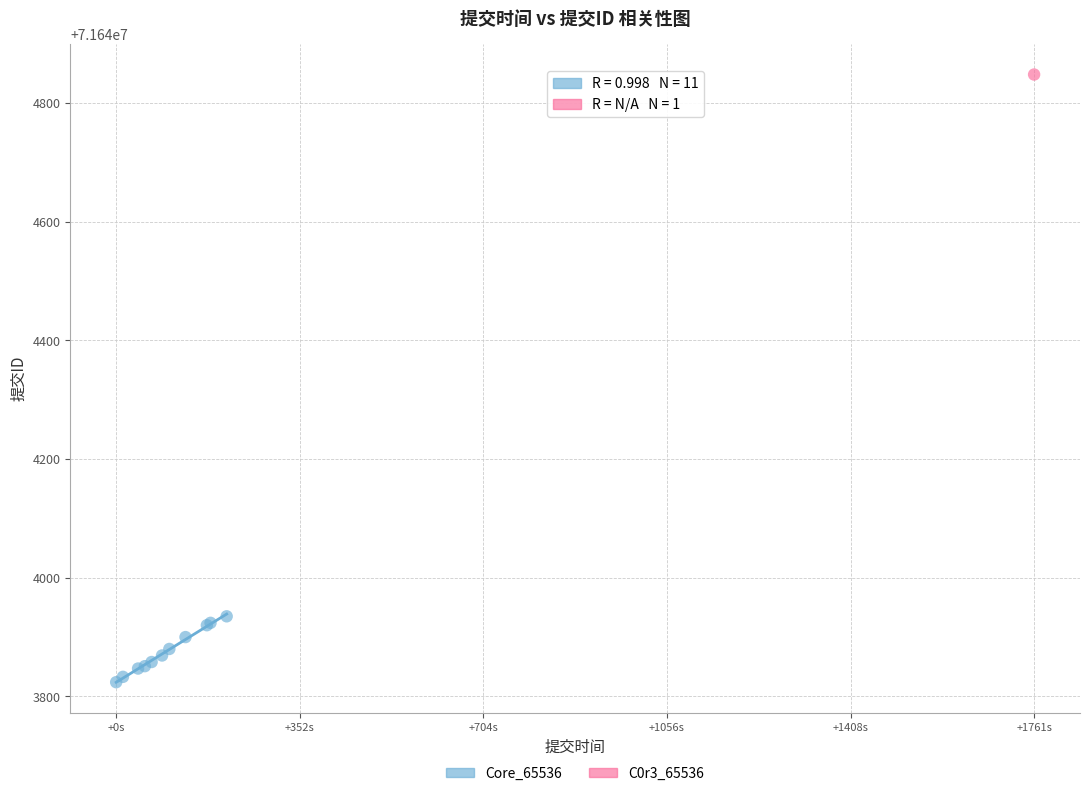

What are all the series names shown in the legend?

Core_65536, C0r3_65536